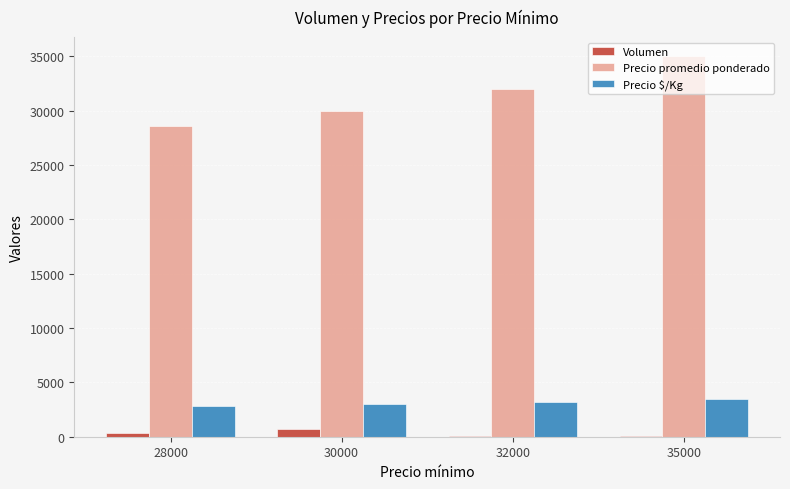

Is the value of Precio promedio ponderado at 35000 greater than the value of Precio $/Kg at 32000?

Yes